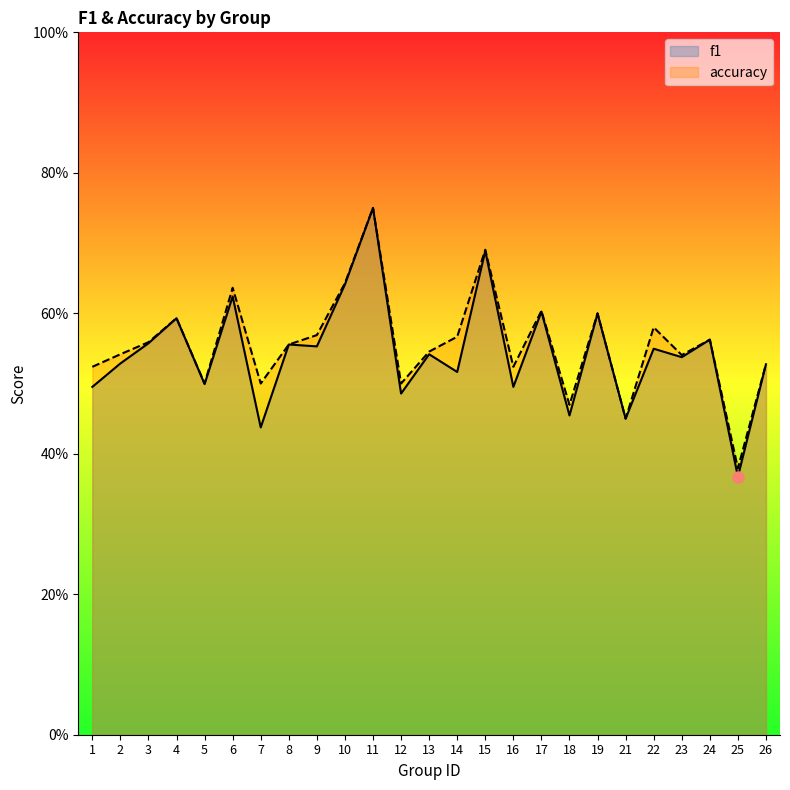

True or false: f1 has a value of 1.0 at 10.

False